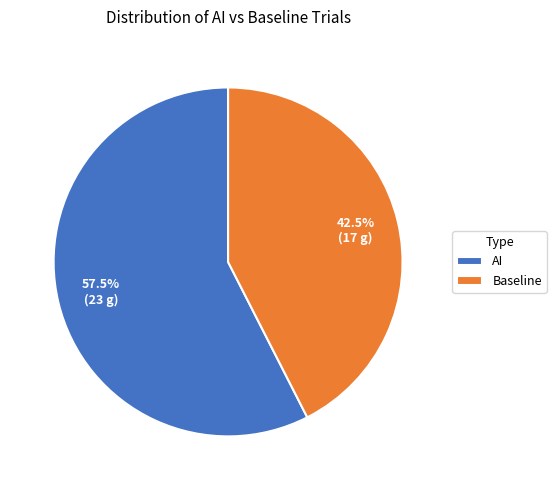

What is the smallest slice in the pie chart?

Baseline